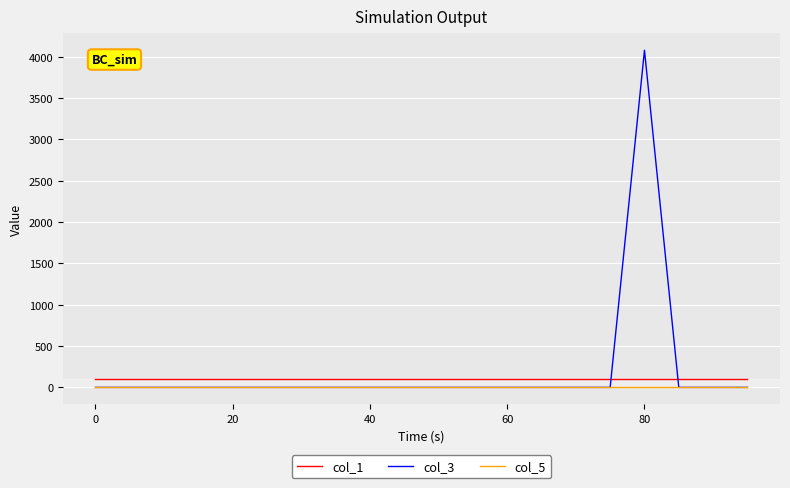

Which series has the widest spread of values?

col_3